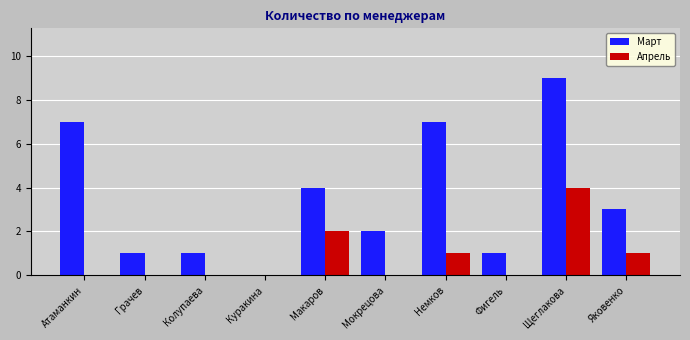

True or false: Март has a value of 2 at Фигель.

False